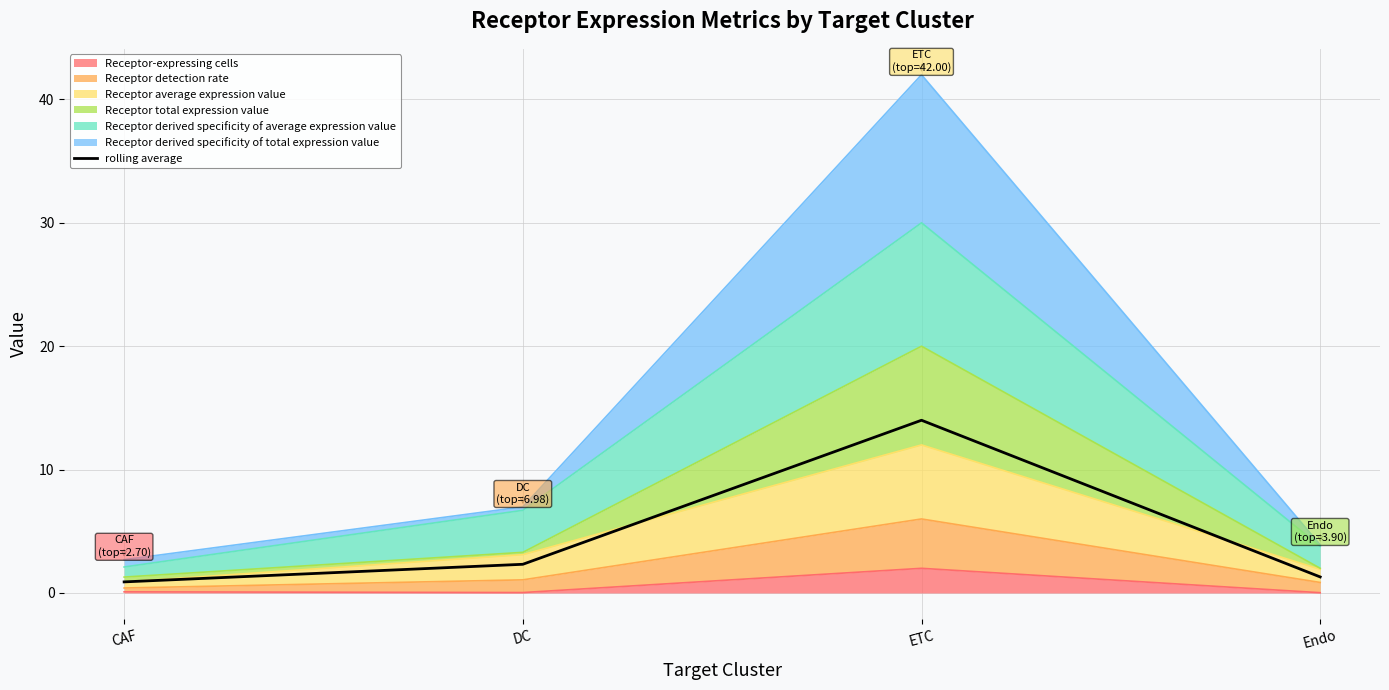

Reading left to right, what are all the values shown in this chart?

CAF=0.9	DC=2.3	ETC=14.0	Endo=1.3